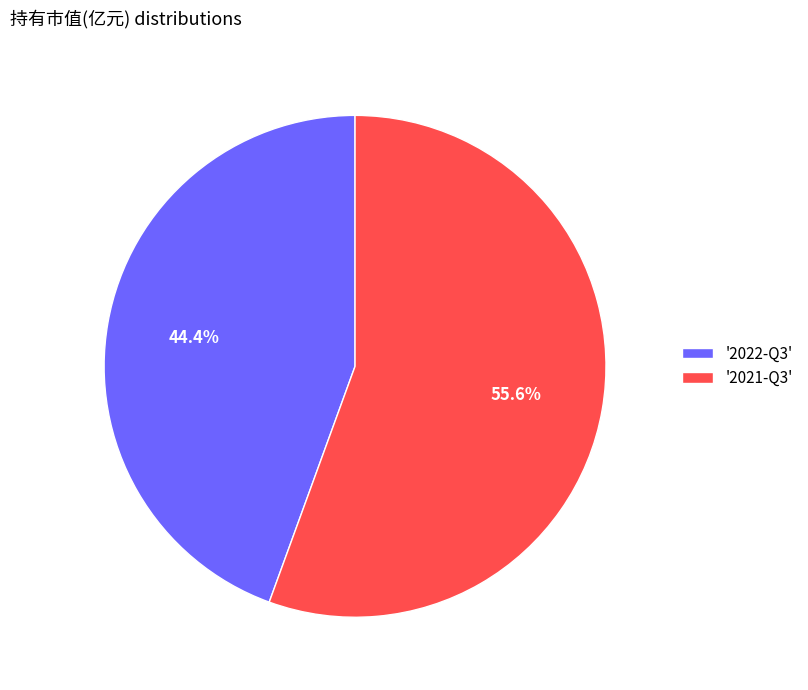

Rank the categories by value from lowest to highest.

'2022-Q3', '2021-Q3'